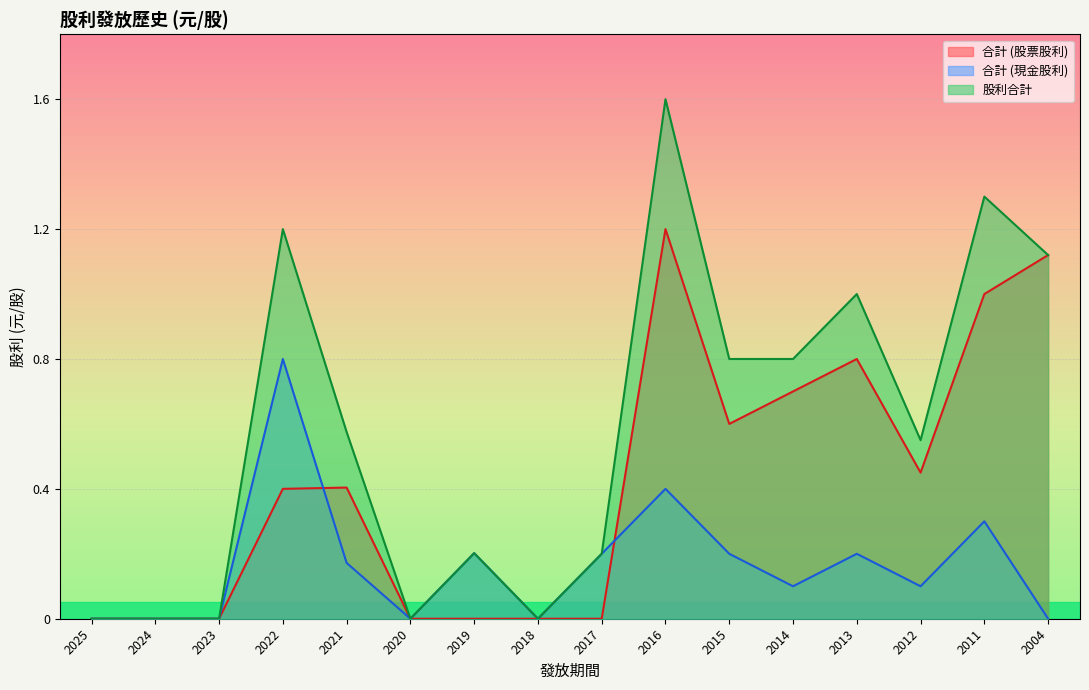

At 2013, list the series in order from largest to smallest.

股利合計, 合計 (股票股利), 合計 (現金股利)